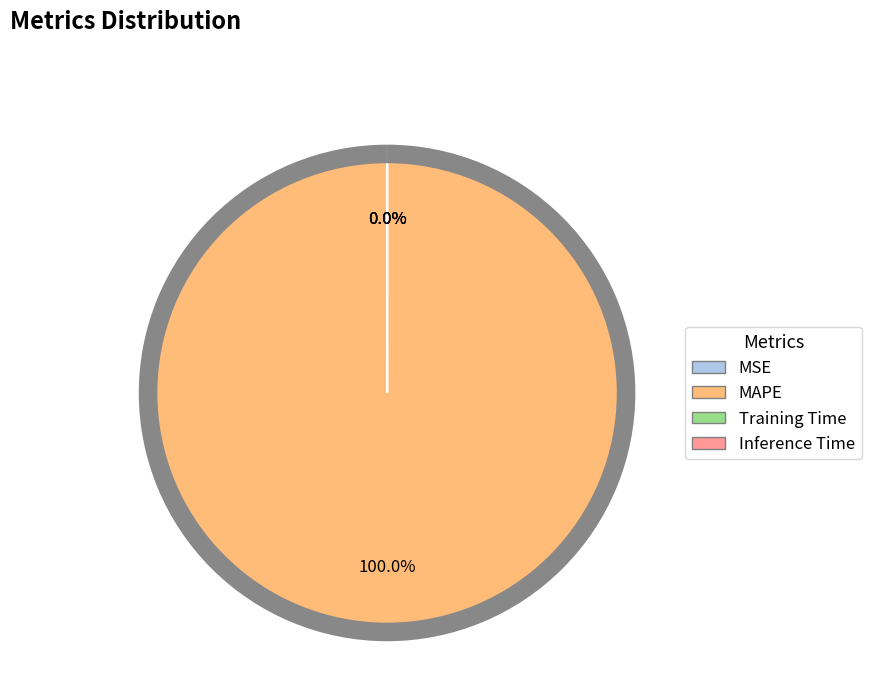

To the nearest percent, what is the average slice percentage?

25%